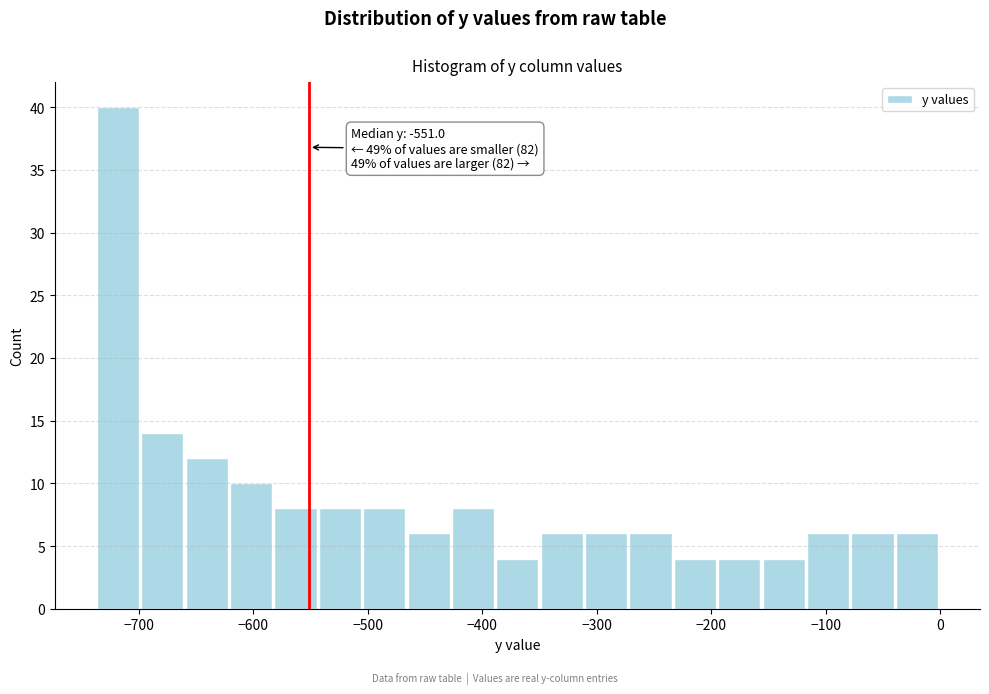

Read against the x-axis, roughly where is the centre of the tallest bar?

-720